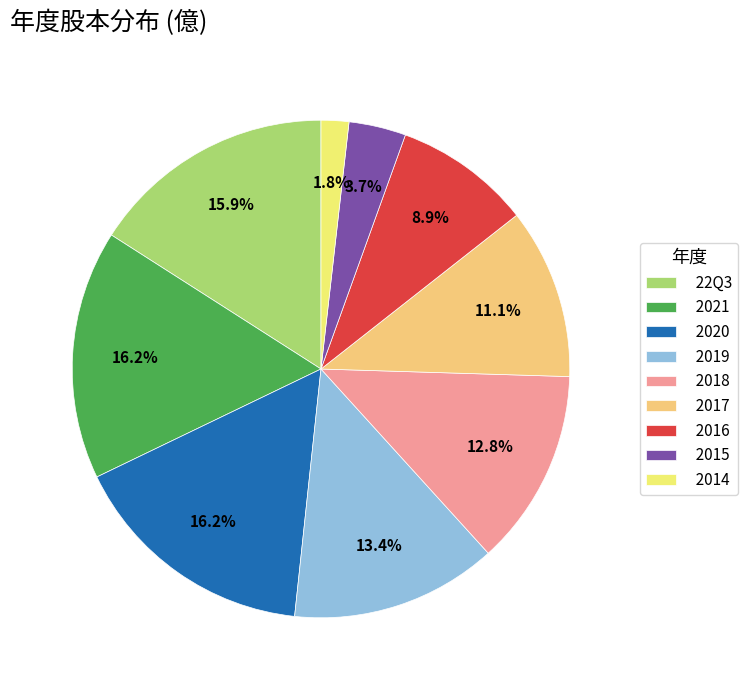

How many segments does this pie chart have?

9